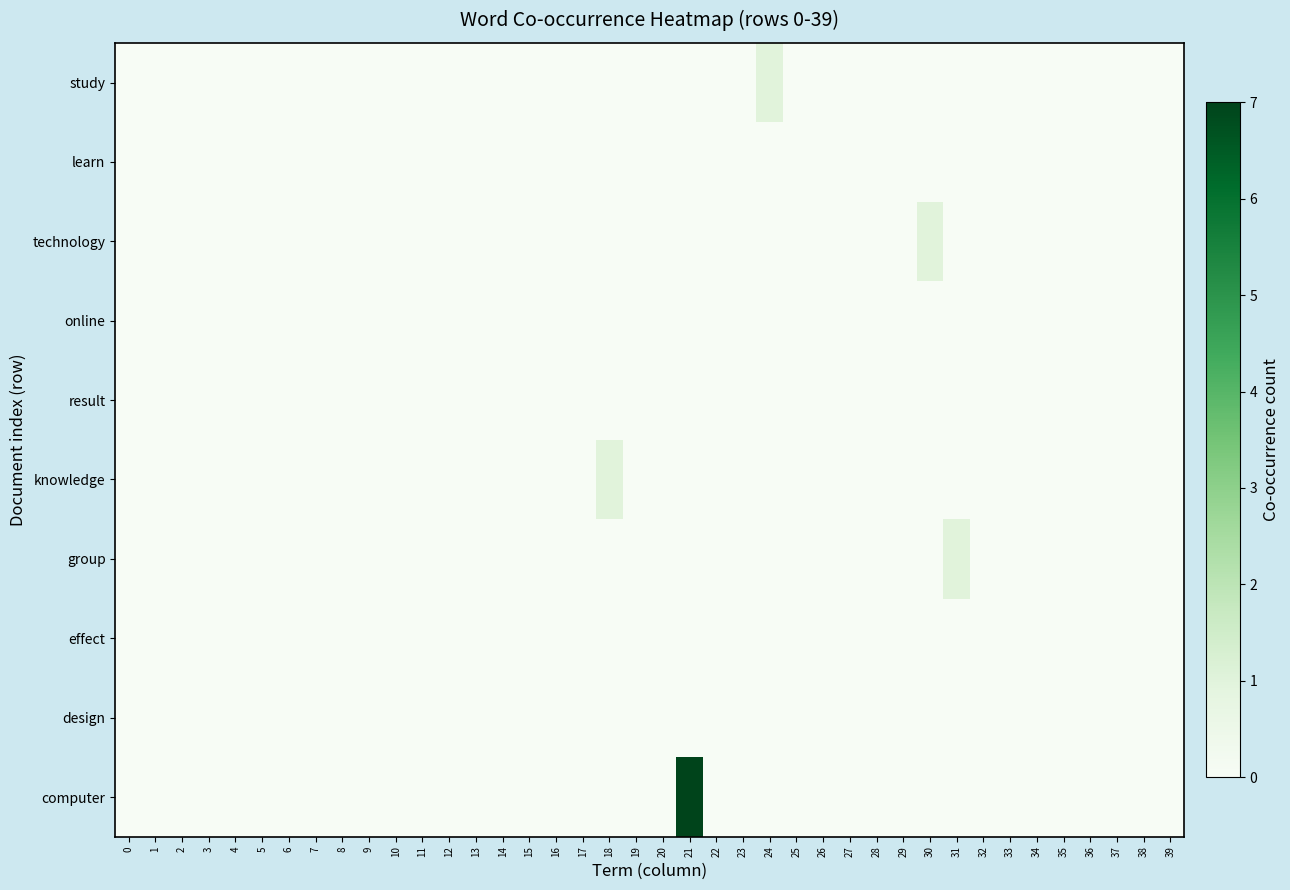

Reading right to left, transcribe all the data shown in this chart.

study: 39=0	38=0	37=0	36=0	35=0	34=0	33=0	32=0	31=0	30=0	29=0	28=0	27=0	26=0	25=0	24=1	23=0	22=0	21=0	20=0	19=0	18=0	17=0	16=0	15=0	14=0	13=0	12=0	11=0	10=0	9=0	8=0	7=0	6=0	5=0	4=0	3=0	2=0	1=0	0=0
learn: 39=0	38=0	37=0	36=0	35=0	34=0	33=0	32=0	31=0	30=0	29=0	28=0	27=0	26=0	25=0	24=0	23=0	22=0	21=0	20=0	19=0	18=0	17=0	16=0	15=0	14=0	13=0	12=0	11=0	10=0	9=0	8=0	7=0	6=0	5=0	4=0	3=0	2=0	1=0	0=0
technology: 39=0	38=0	37=0	36=0	35=0	34=0	33=0	32=0	31=0	30=1	29=0	28=0	27=0	26=0	25=0	24=0	23=0	22=0	21=0	20=0	19=0	18=0	17=0	16=0	15=0	14=0	13=0	12=0	11=0	10=0	9=0	8=0	7=0	6=0	5=0	4=0	3=0	2=0	1=0	0=0
online: 39=0	38=0	37=0	36=0	35=0	34=0	33=0	32=0	31=0	30=0	29=0	28=0	27=0	26=0	25=0	24=0	23=0	22=0	21=0	20=0	19=0	18=0	17=0	16=0	15=0	14=0	13=0	12=0	11=0	10=0	9=0	8=0	7=0	6=0	5=0	4=0	3=0	2=0	1=0	0=0
result: 39=0	38=0	37=0	36=0	35=0	34=0	33=0	32=0	31=0	30=0	29=0	28=0	27=0	26=0	25=0	24=0	23=0	22=0	21=0	20=0	19=0	18=0	17=0	16=0	15=0	14=0	13=0	12=0	11=0	10=0	9=0	8=0	7=0	6=0	5=0	4=0	3=0	2=0	1=0	0=0
knowledge: 39=0	38=0	37=0	36=0	35=0	34=0	33=0	32=0	31=0	30=0	29=0	28=0	27=0	26=0	25=0	24=0	23=0	22=0	21=0	20=0	19=0	18=1	17=0	16=0	15=0	14=0	13=0	12=0	11=0	10=0	9=0	8=0	7=0	6=0	5=0	4=0	3=0	2=0	1=0	0=0
group: 39=0	38=0	37=0	36=0	35=0	34=0	33=0	32=0	31=1	30=0	29=0	28=0	27=0	26=0	25=0	24=0	23=0	22=0	21=0	20=0	19=0	18=0	17=0	16=0	15=0	14=0	13=0	12=0	11=0	10=0	9=0	8=0	7=0	6=0	5=0	4=0	3=0	2=0	1=0	0=0
effect: 39=0	38=0	37=0	36=0	35=0	34=0	33=0	32=0	31=0	30=0	29=0	28=0	27=0	26=0	25=0	24=0	23=0	22=0	21=0	20=0	19=0	18=0	17=0	16=0	15=0	14=0	13=0	12=0	11=0	10=0	9=0	8=0	7=0	6=0	5=0	4=0	3=0	2=0	1=0	0=0
design: 39=0	38=0	37=0	36=0	35=0	34=0	33=0	32=0	31=0	30=0	29=0	28=0	27=0	26=0	25=0	24=0	23=0	22=0	21=0	20=0	19=0	18=0	17=0	16=0	15=0	14=0	13=0	12=0	11=0	10=0	9=0	8=0	7=0	6=0	5=0	4=0	3=0	2=0	1=0	0=0
computer: 39=0	38=0	37=0	36=0	35=0	34=0	33=0	32=0	31=0	30=0	29=0	28=0	27=0	26=0	25=0	24=0	23=0	22=0	21=7	20=0	19=0	18=0	17=0	16=0	15=0	14=0	13=0	12=0	11=0	10=0	9=0	8=0	7=0	6=0	5=0	4=0	3=0	2=0	1=0	0=0